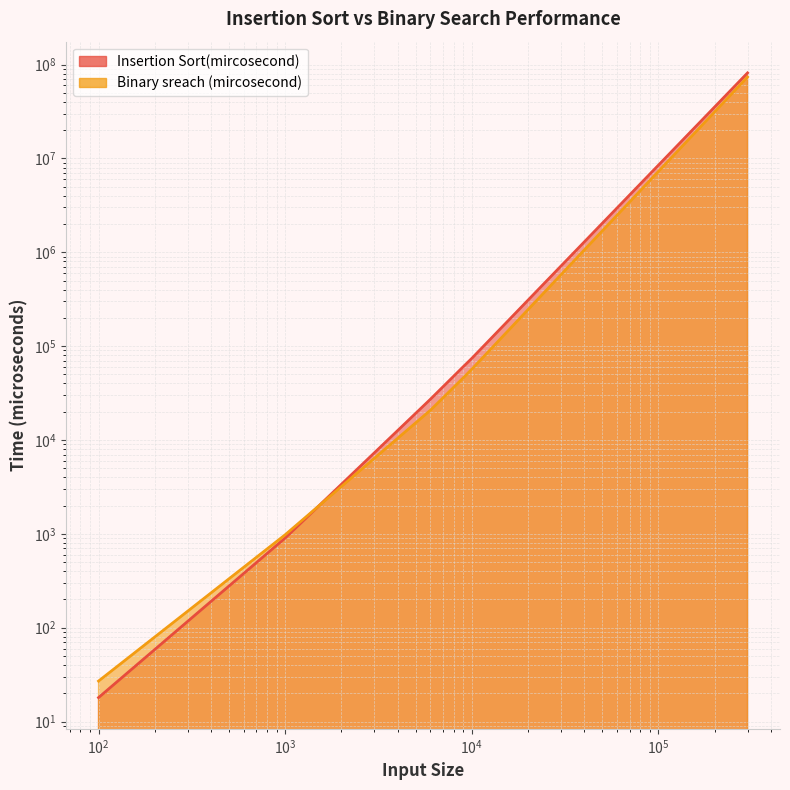

Which series has the widest spread of values?

Insertion Sort(mircosecond)